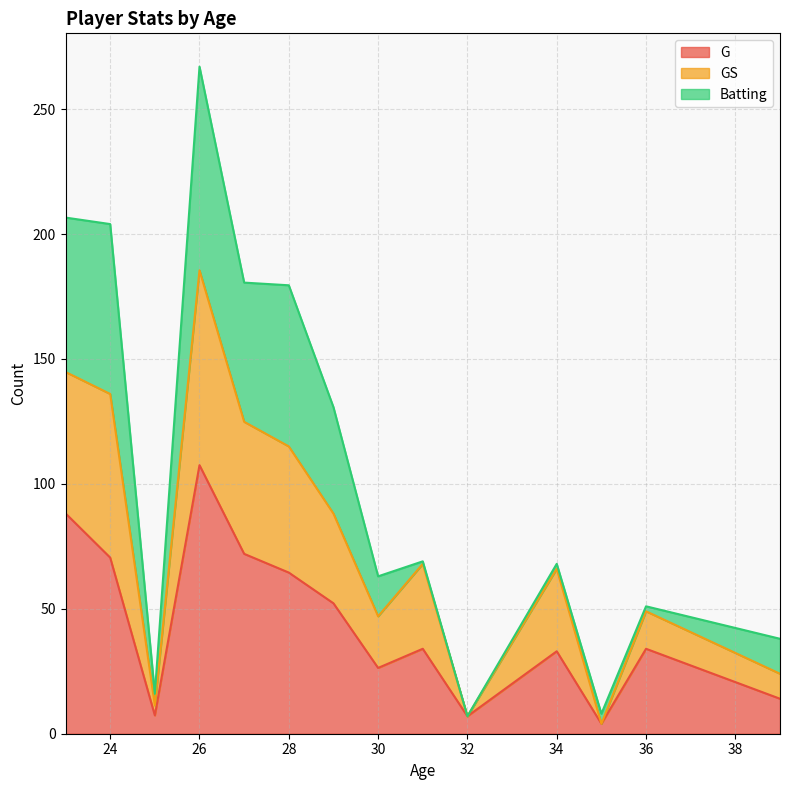

Is it true that G equals 44.6 at 30?

False